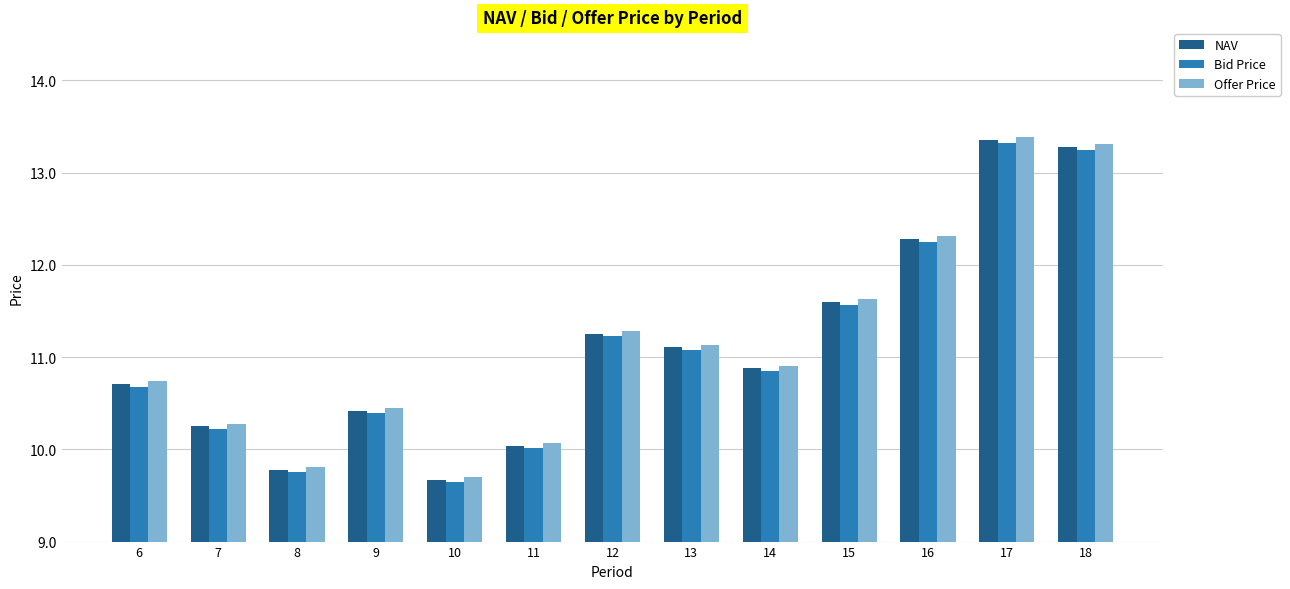

Which label corresponds to the smallest value in the chart?

10